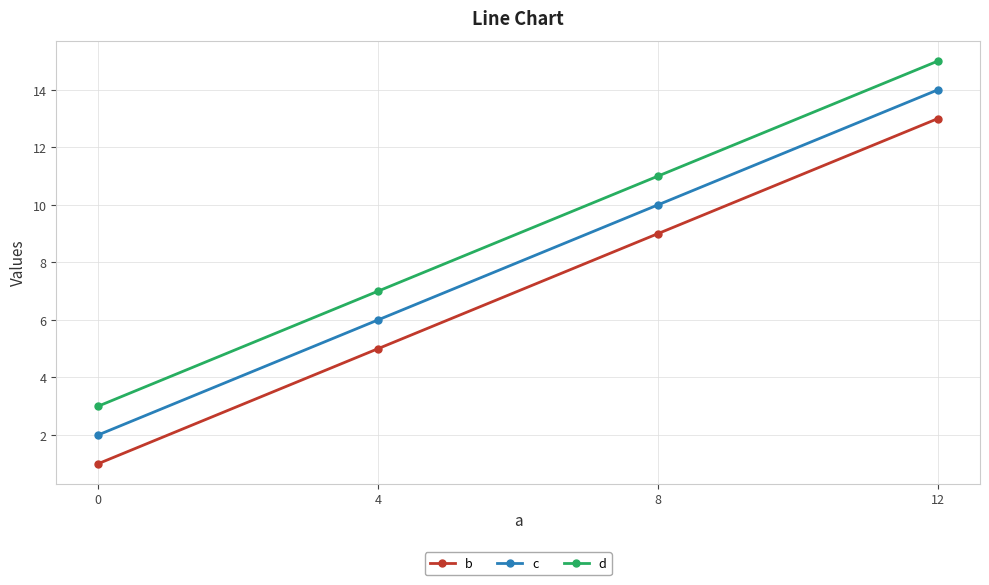

Is the value of b at 8 greater than the value of d at 4?

Yes